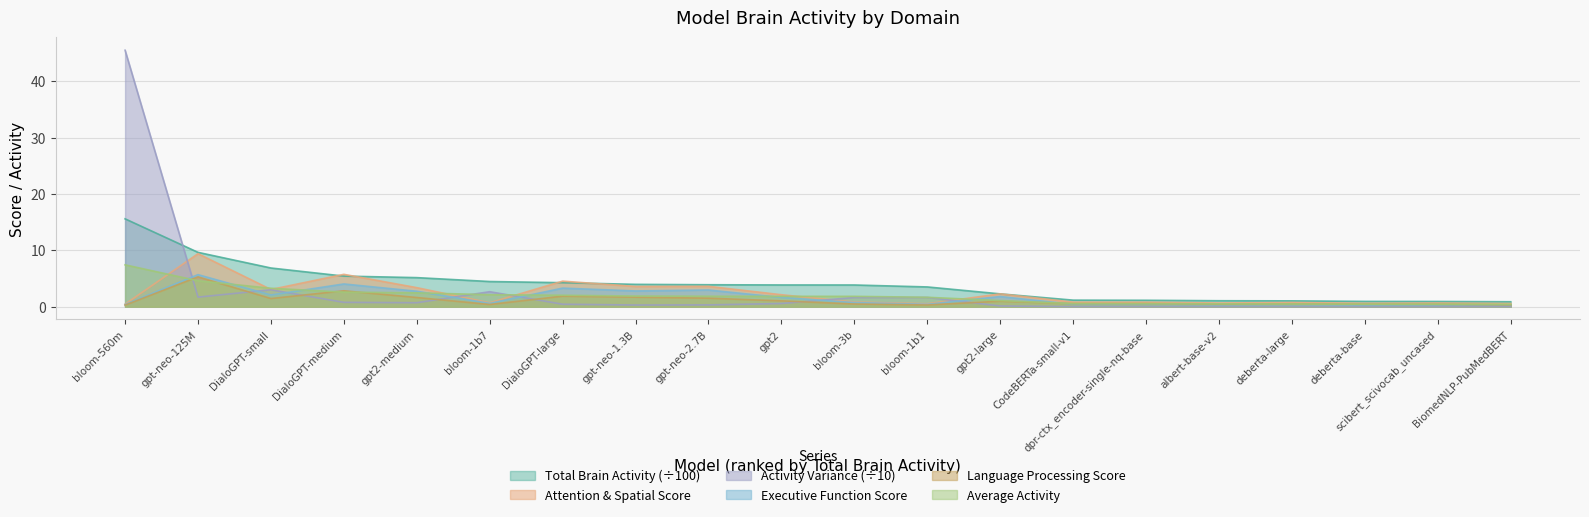

Which series has the largest total across all categories?

Total Brain Activity (÷100)